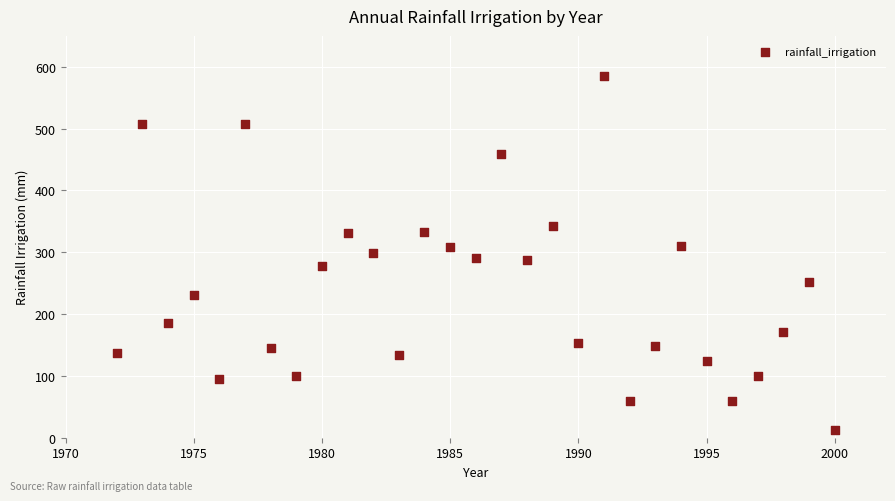

What is the range of Y values (max minus min)?

573.3